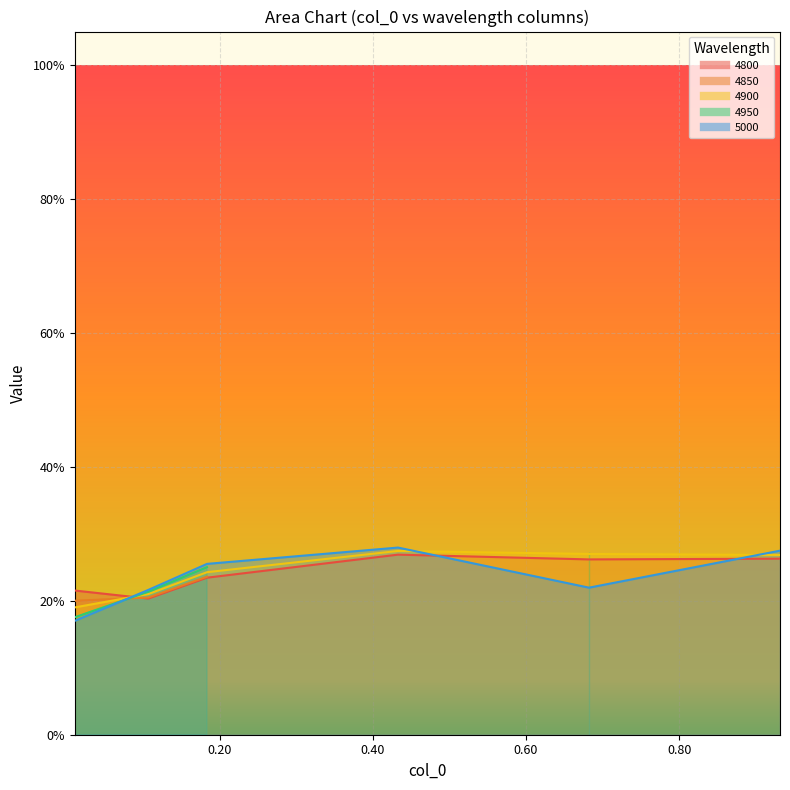

What is the lowest value of the 4800 series?

0.2